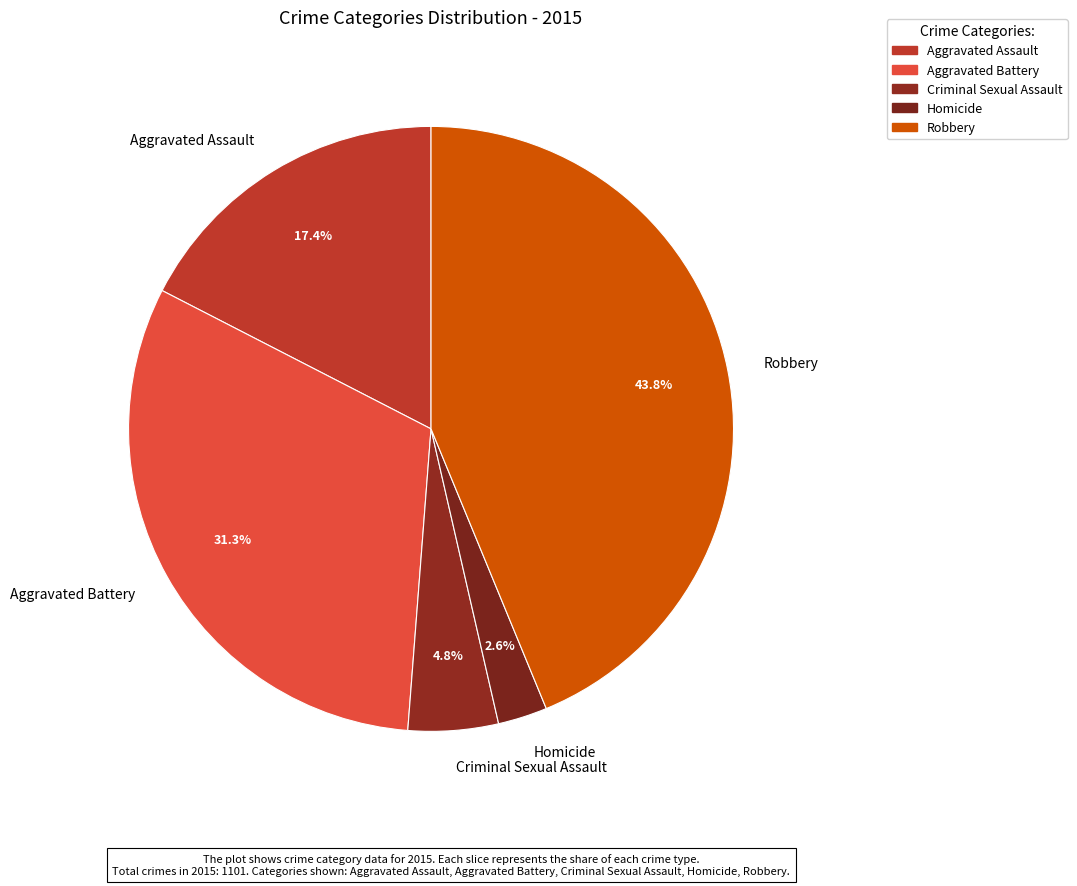

How many slices are in this pie chart?

5